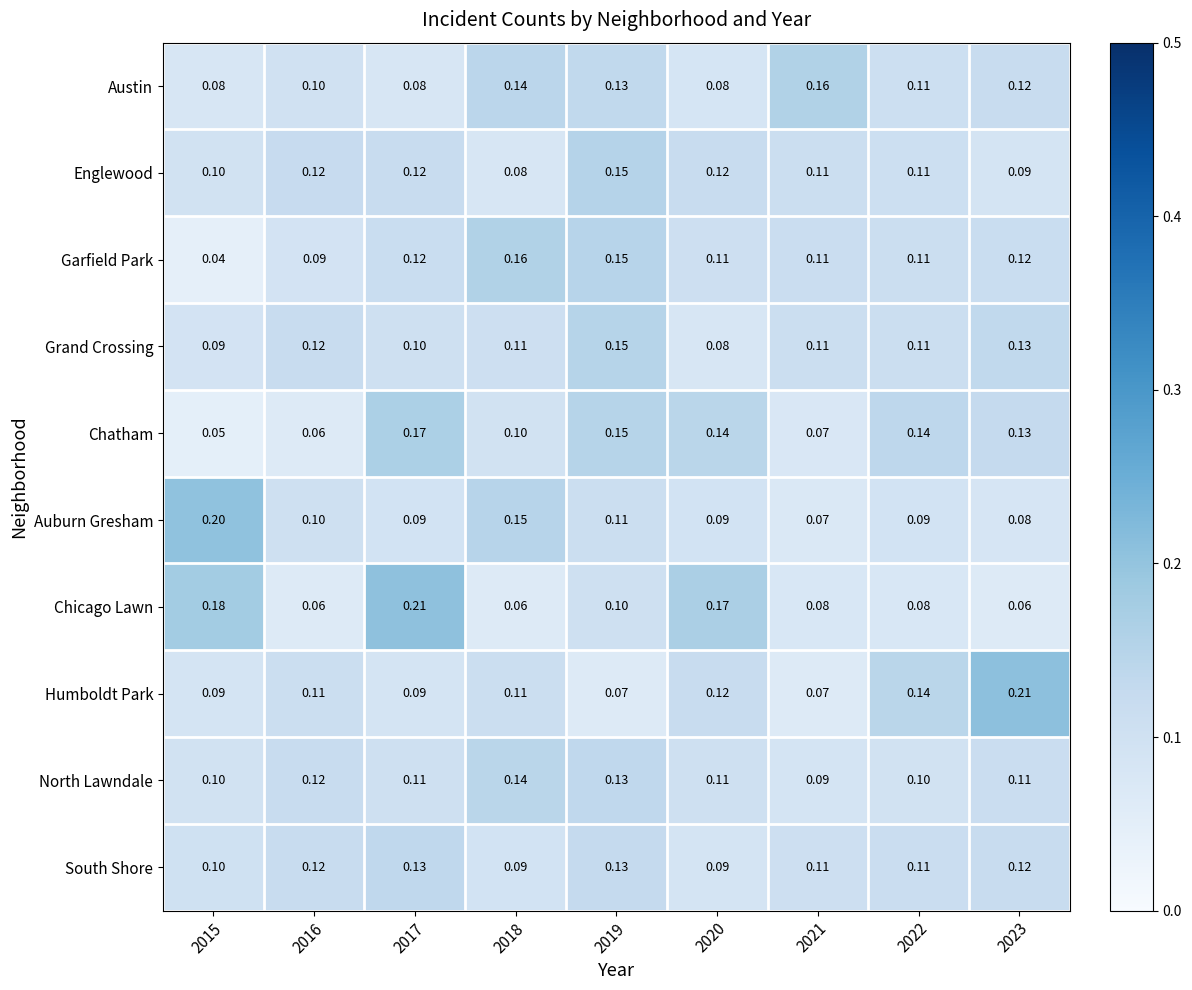

Is the value of Humboldt Park at 2019 greater than the value of Englewood at 2023?

No